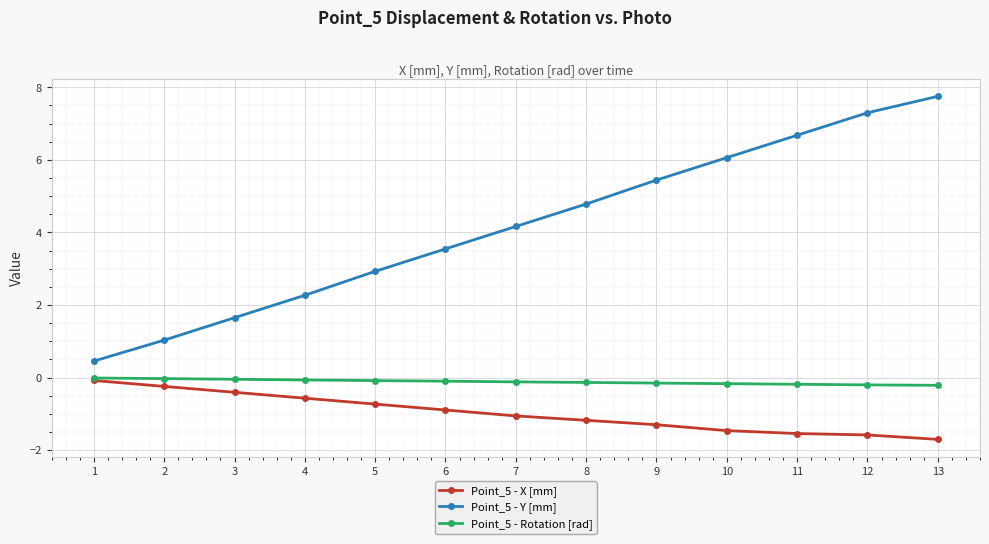

Which series has the largest range (max minus min)?

Point_5 - Y [mm]